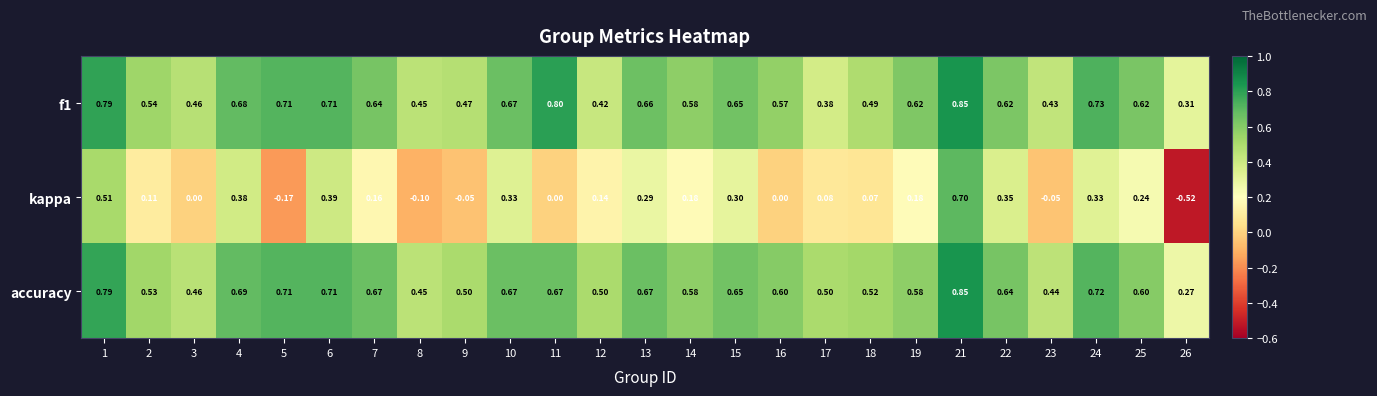

Which series changed the most between 5 and 12?

kappa